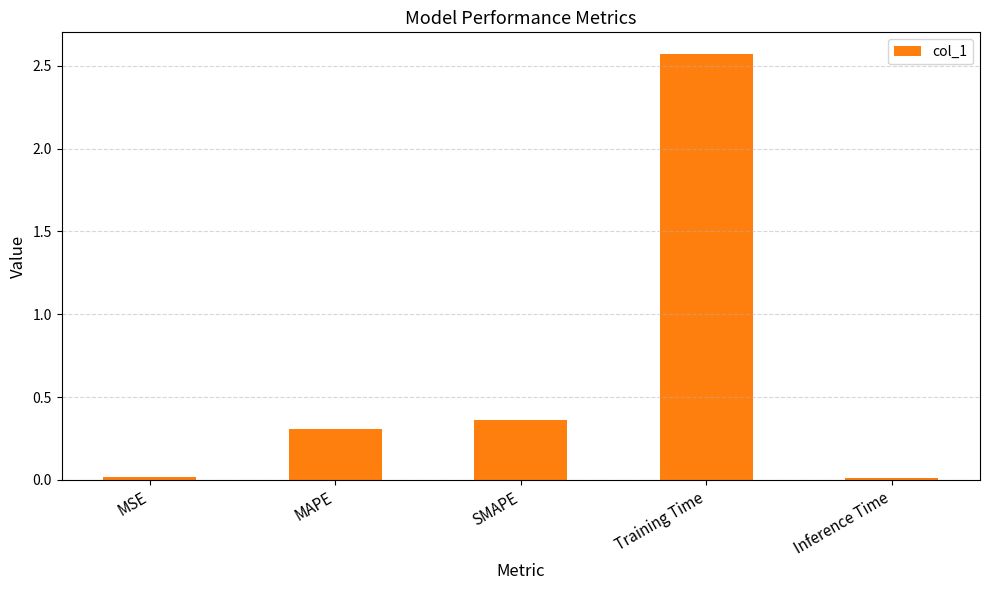

What is the change in value from MSE to SMAPE?

+0.3